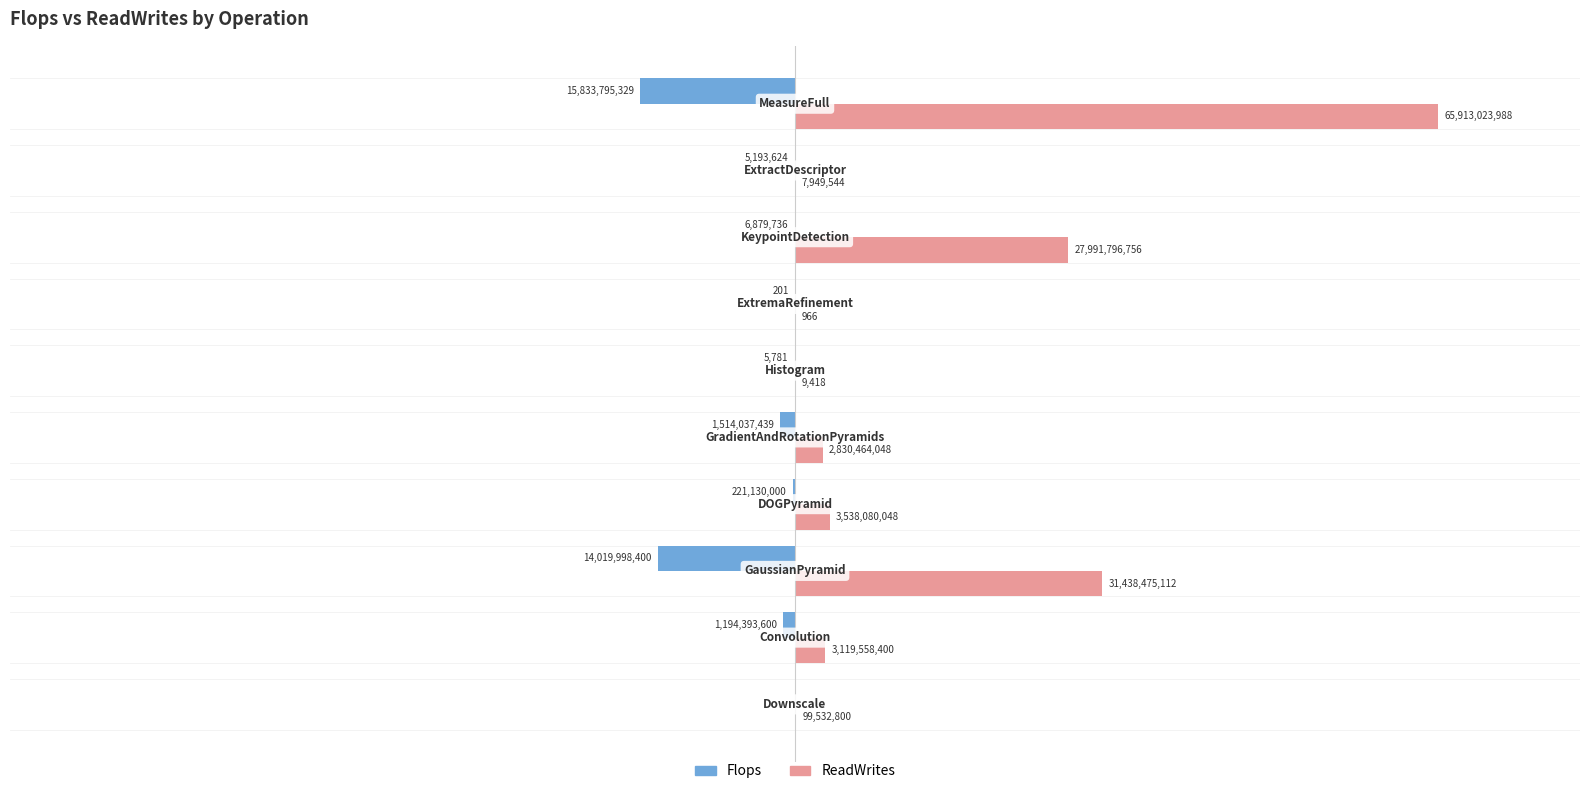

Reading right to left, extract all data points from this chart.

Flops: -15833795329	-5193624	-6879736	-201	-5781	-1514037439	-221130000	-14019998400	-1194393600	0
ReadWrites: 65913023988	7949544	27991796756	966	9418	2830464048	3538080048	31438475112	3119558400	99532800